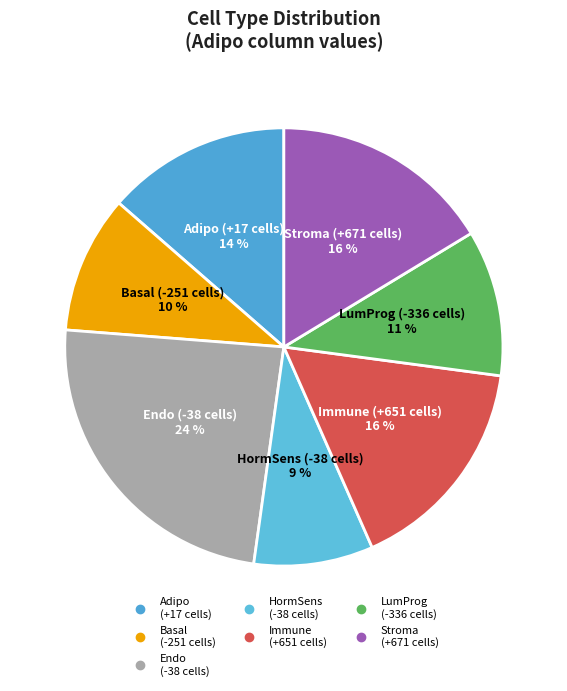

What is the ratio of the value at Basal (-251 cells) to the value at Immune (+651 cells)?

0.6